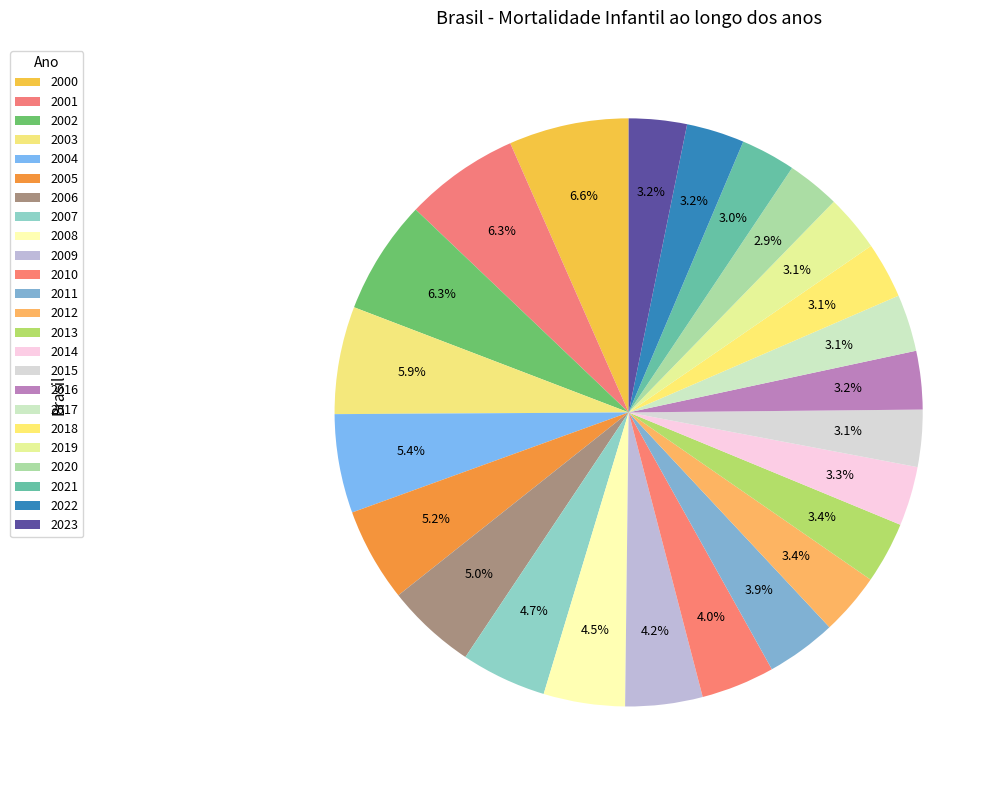

What percentage is NOT represented by 2007?

95.3%